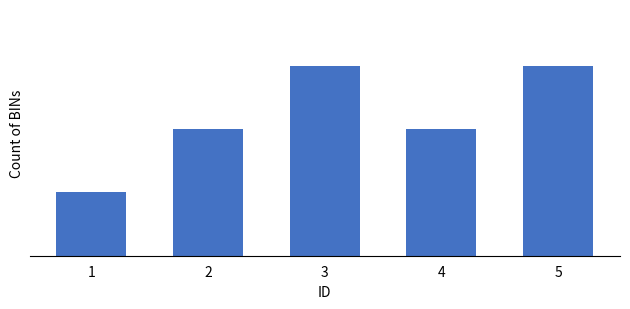

Are the bars horizontal?

No